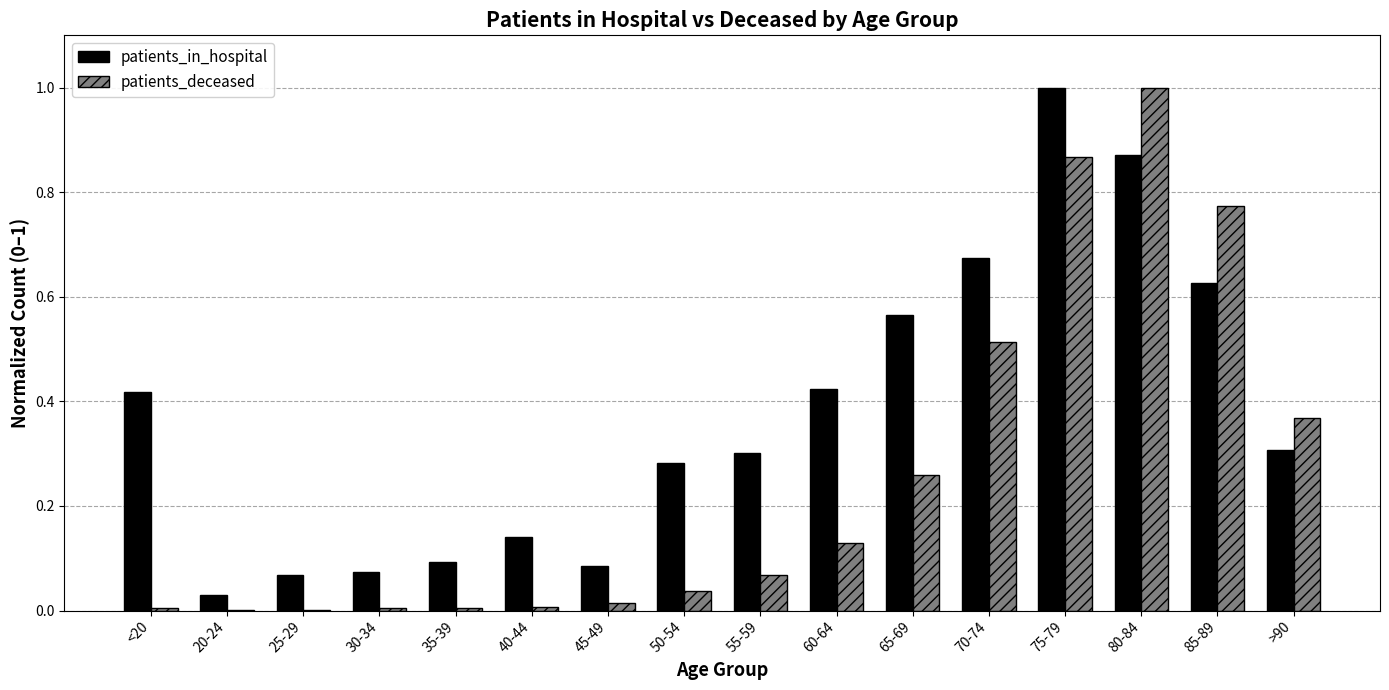

What value does the patients_in_hospital series have at 75-79?

1.0